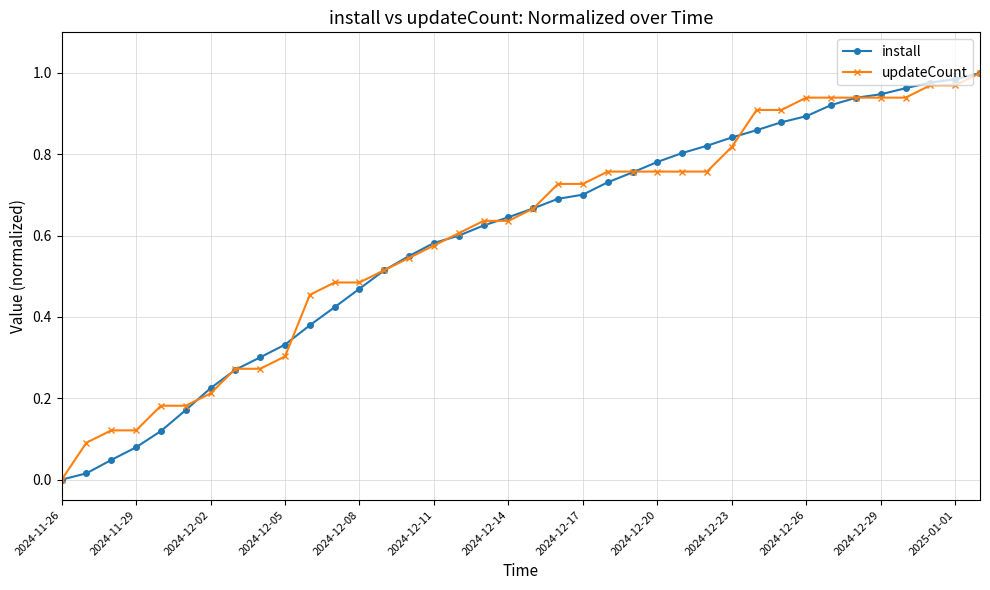

What is the difference between the maximum and minimum values in the updateCount series?

1.0